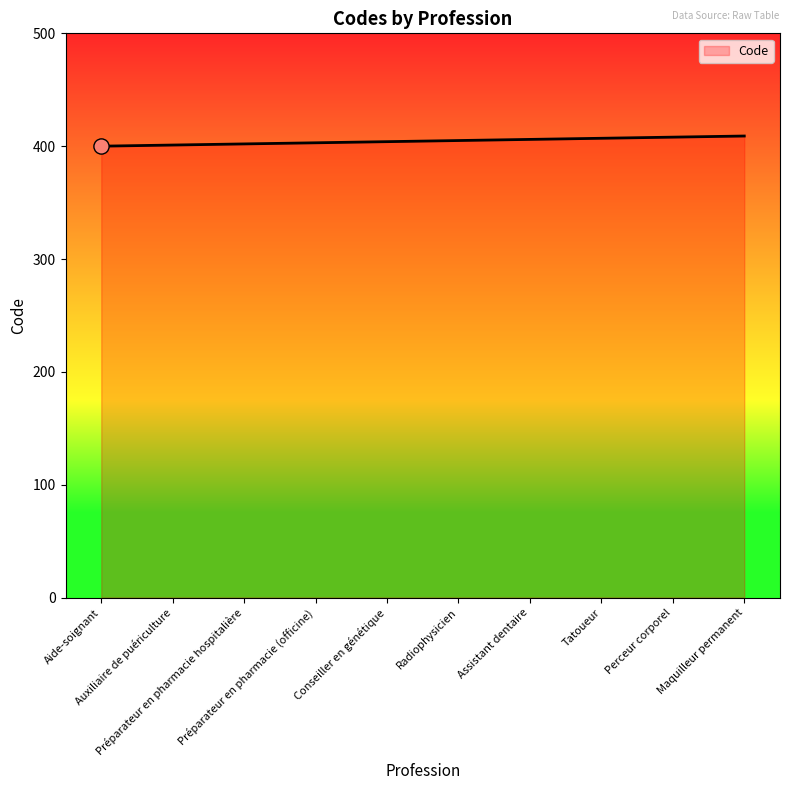

What is the change in value from Préparateur en pharmacie (officine) to Conseiller en génétique?

+1